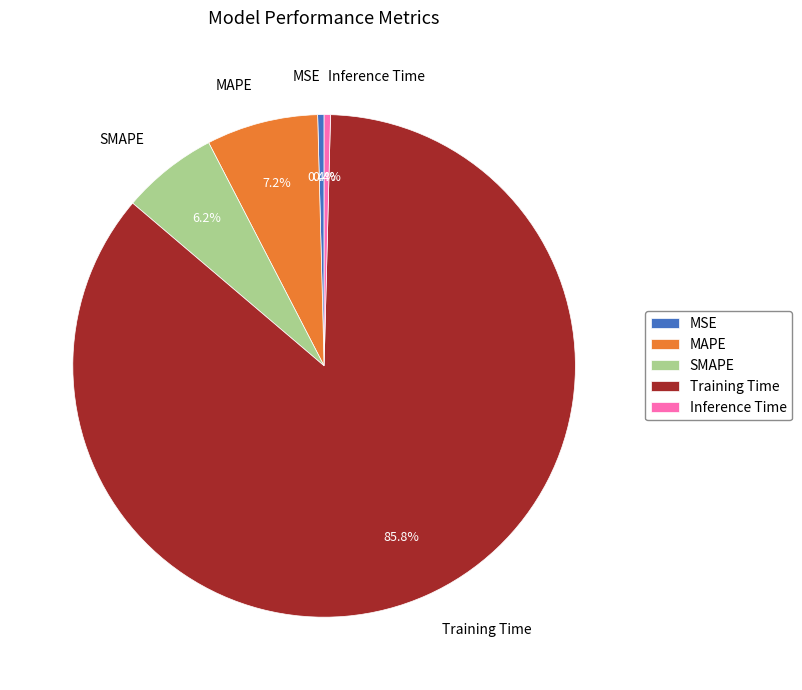

How many slices are in this pie chart?

5